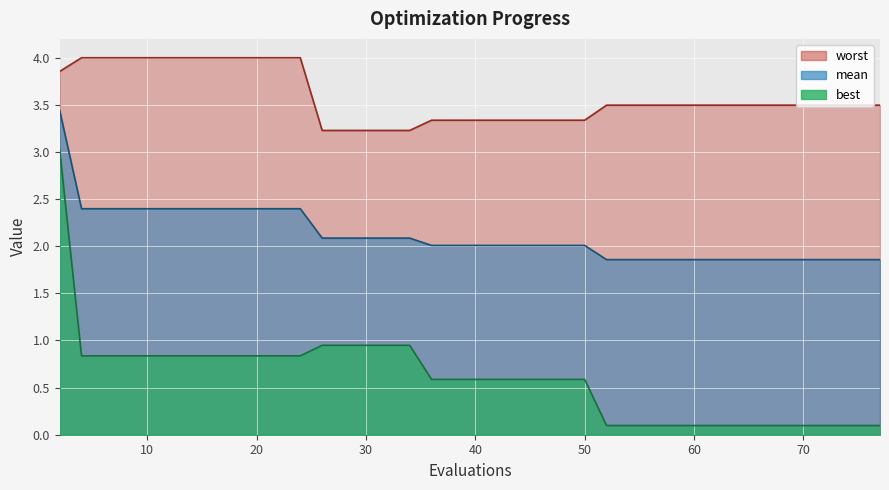

Count the number of categories in the chart.

40